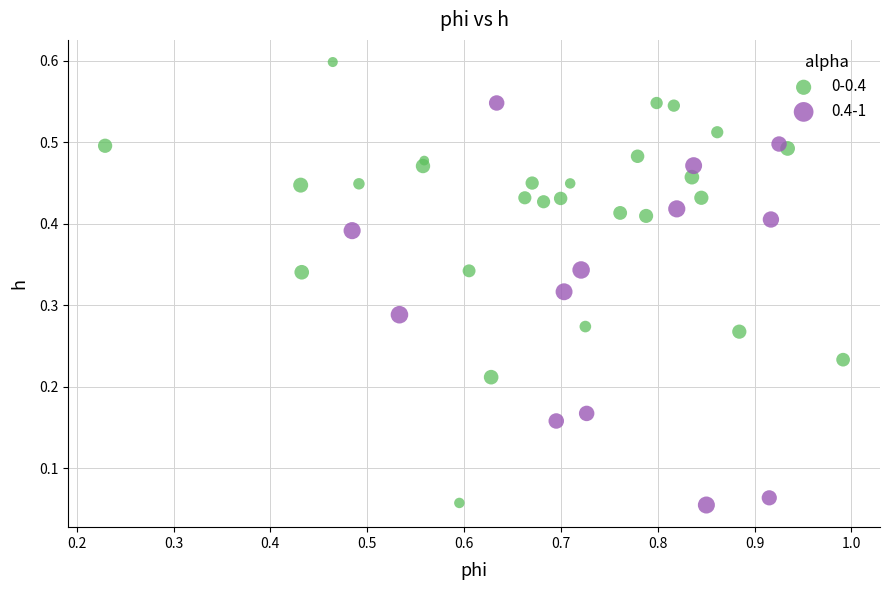

Which series reaches the maximum Y coordinate?

0-0.4